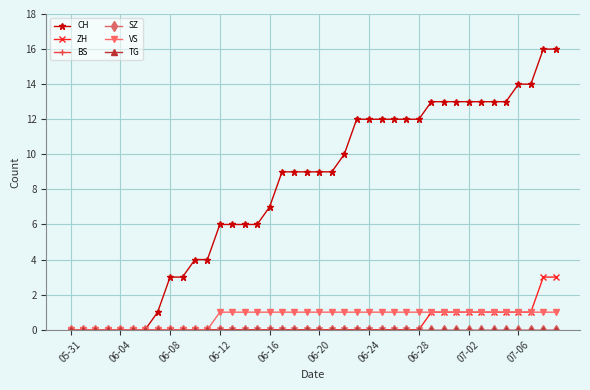

Is this an area chart (filled region under the line)?

No